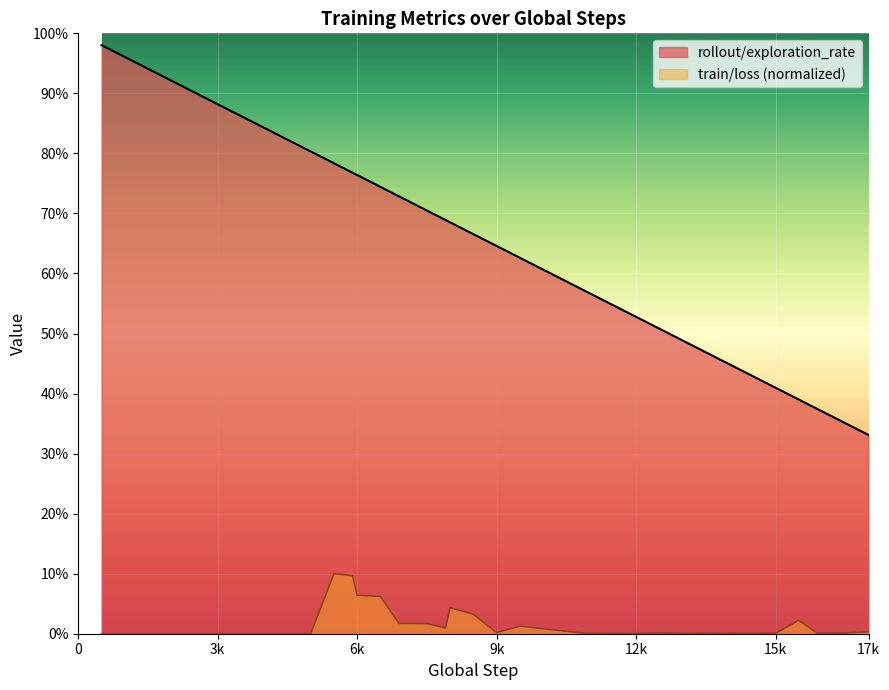

True or false: train/loss and rollout/exploration_rate cross at least once.

False